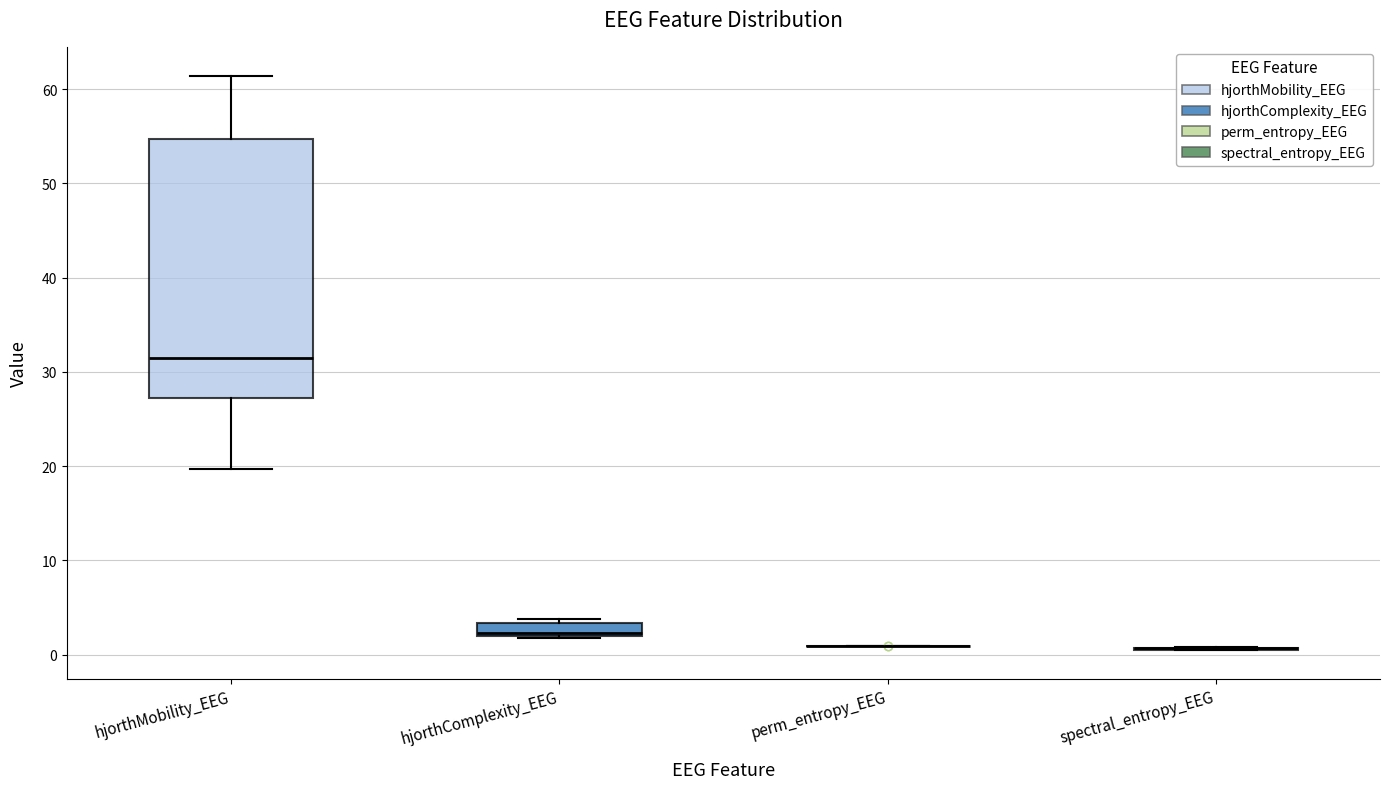

Where is the lower edge of the box for hjorthMobility_EEG on the y-axis? The values are not printed on the chart, so give them approximately, as read against the axis.

27